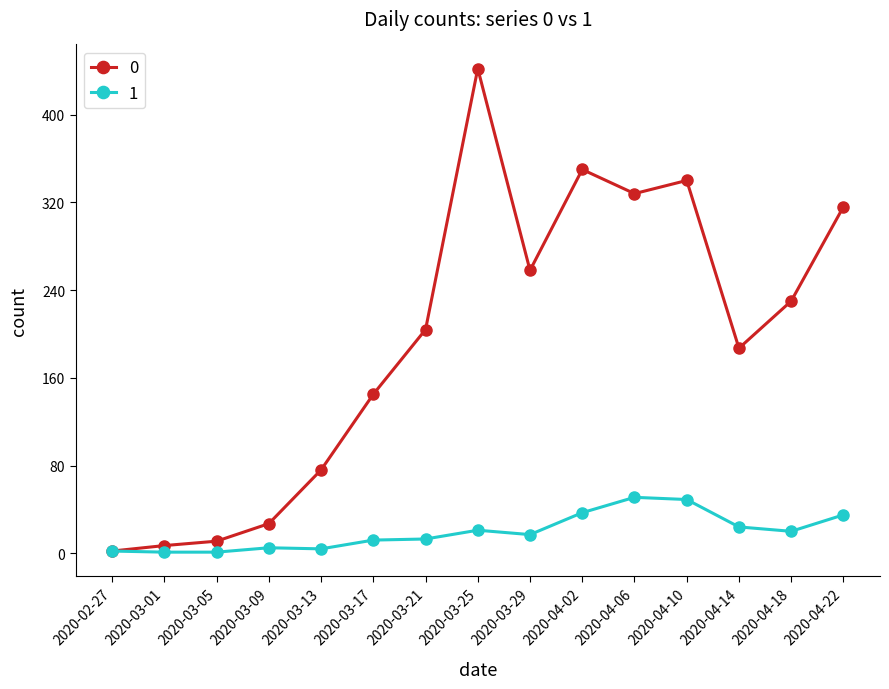

True or false: 0 has more than 2 interior local peaks.

True